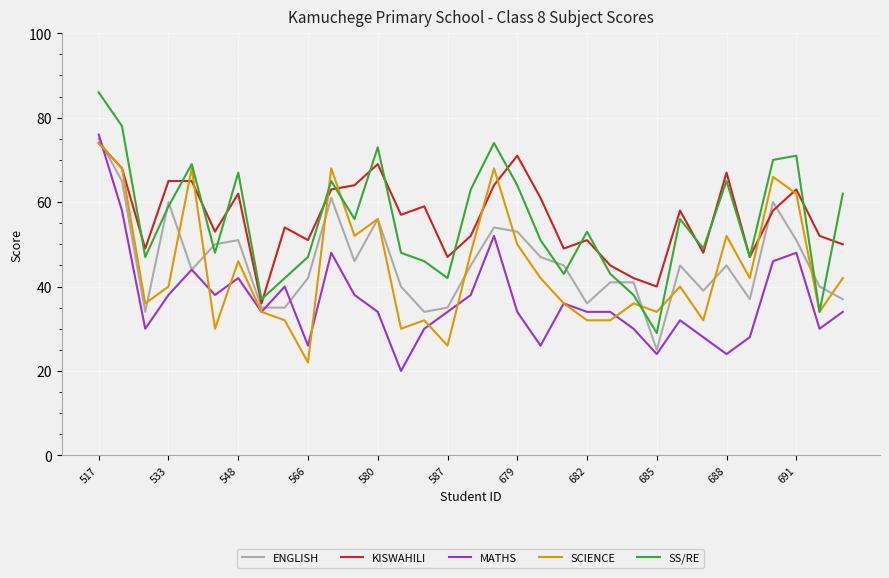

After their last crossing, which series has the higher values: MATHS or KISWAHILI?

KISWAHILI